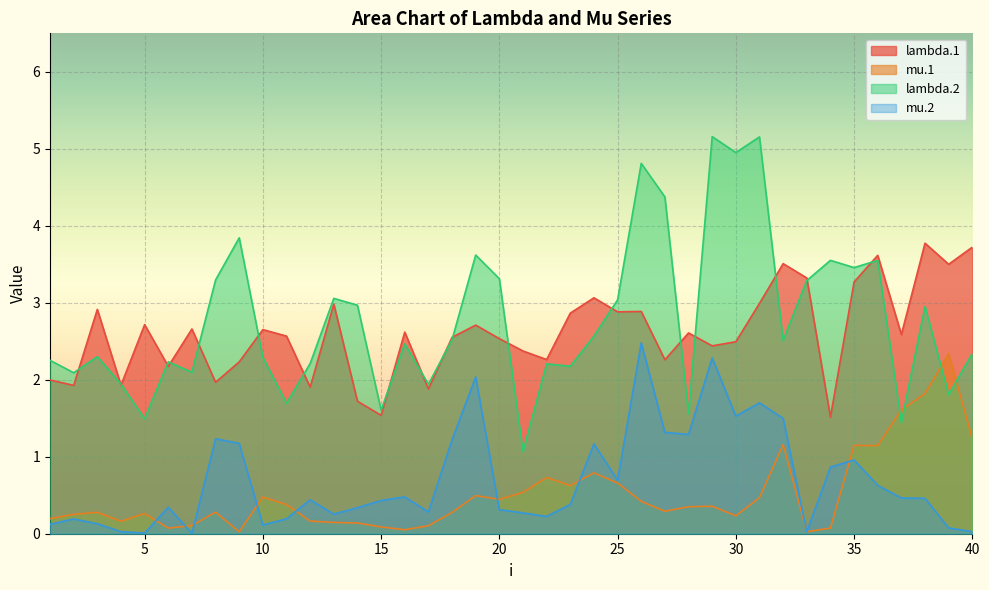

At which category does mu.2 reach its first local peak?

2